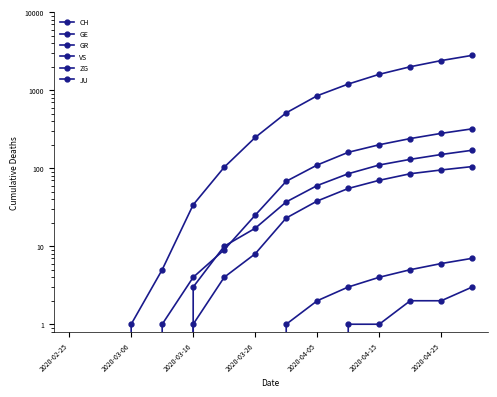

At which label does GR reach its minimum?

2020-02-25